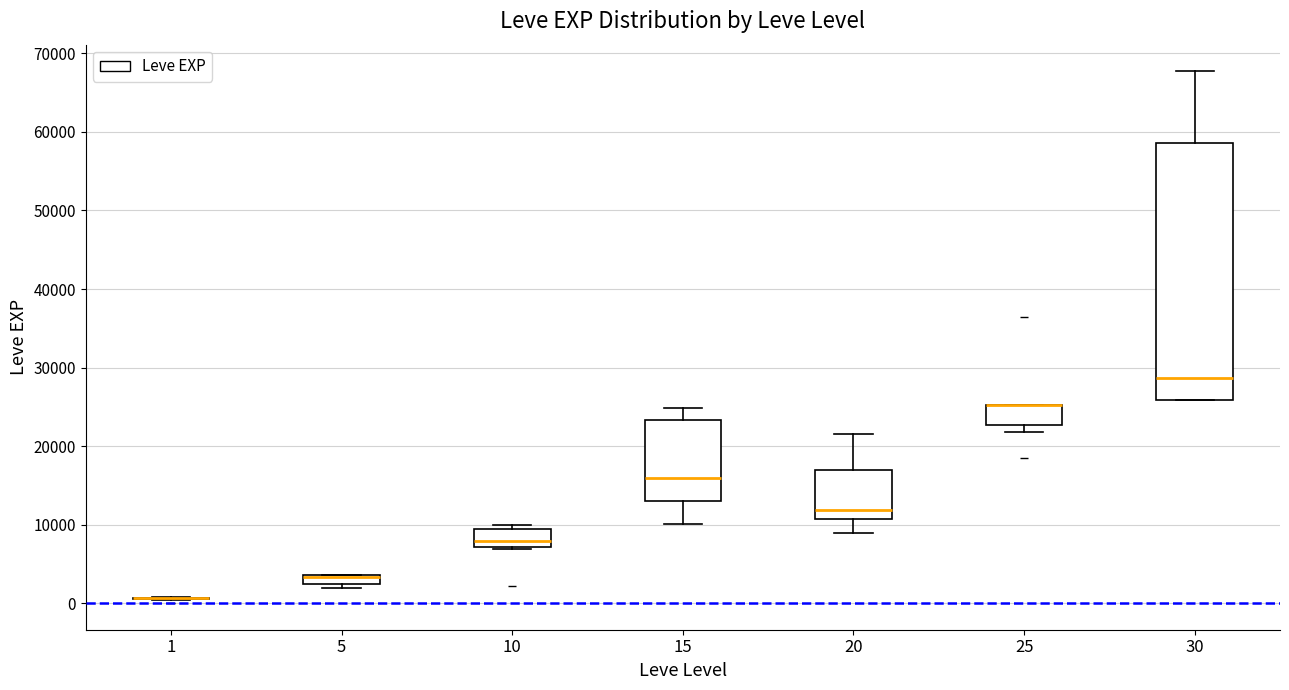

Comparing the boxes themselves (not the whiskers), which one is the tallest?

30